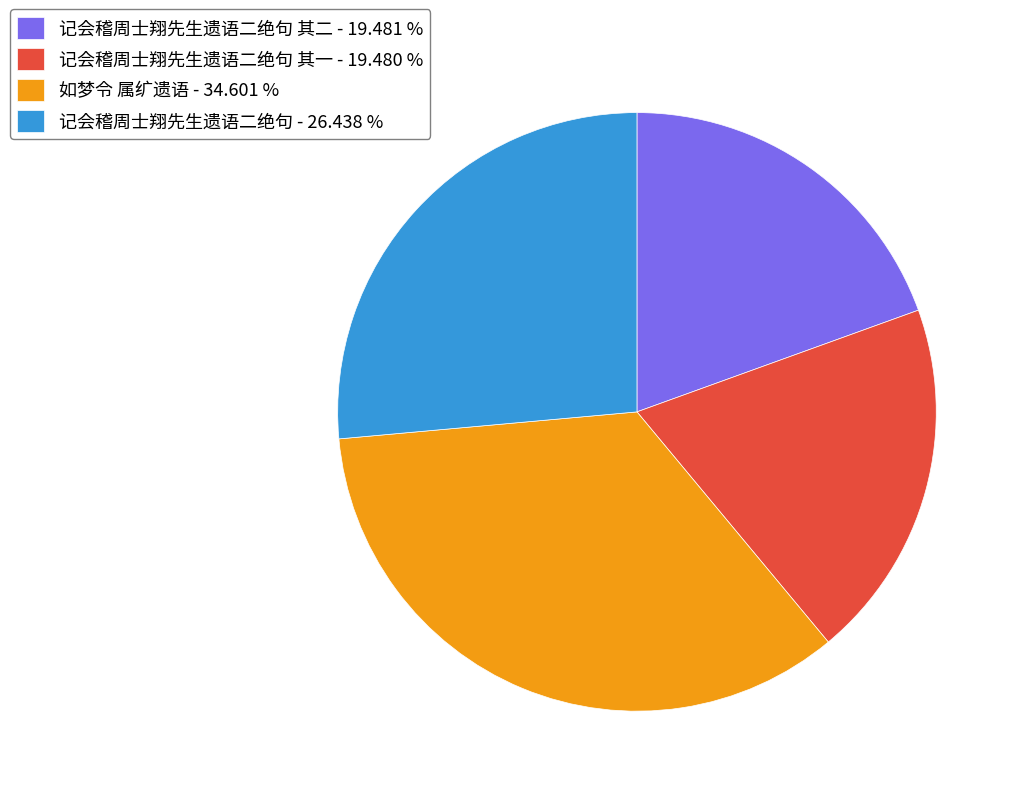

Is there any slice that represents more than half of the pie?

No